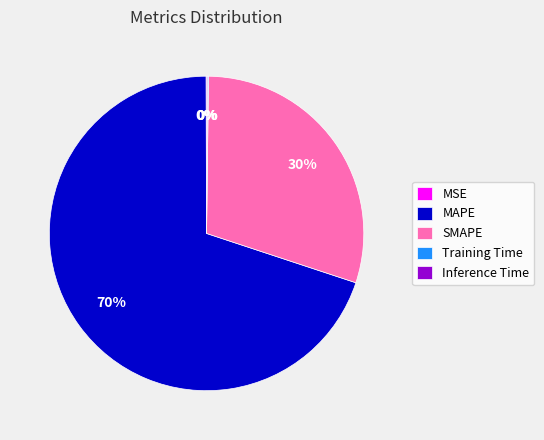

The MAPE slice represents 70% of the pie. True or false?

True